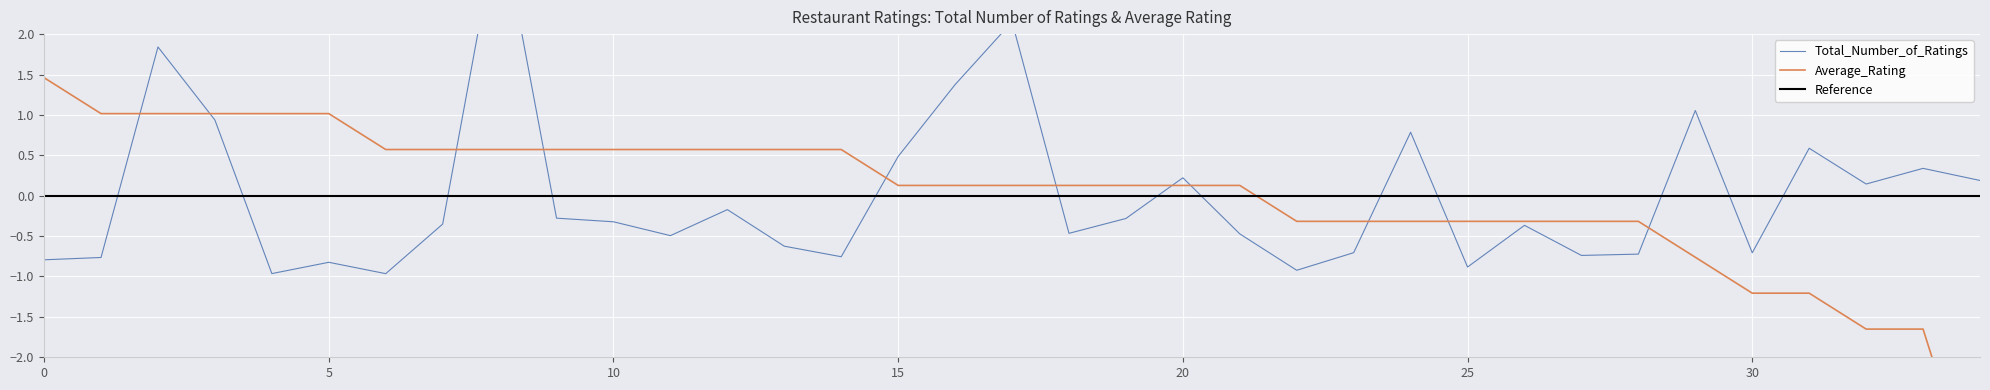

Where is the first local minimum for Total_Number_of_Ratings?

4